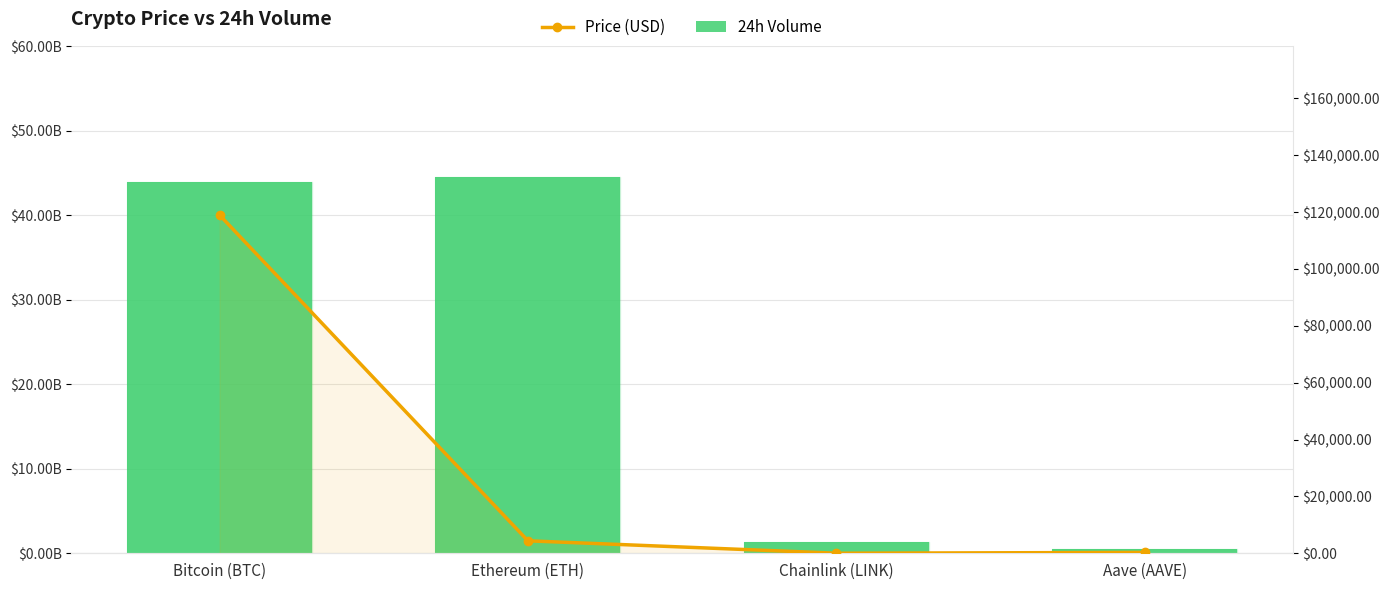

Which category has the lowest value across all series?

Chainlink (LINK)